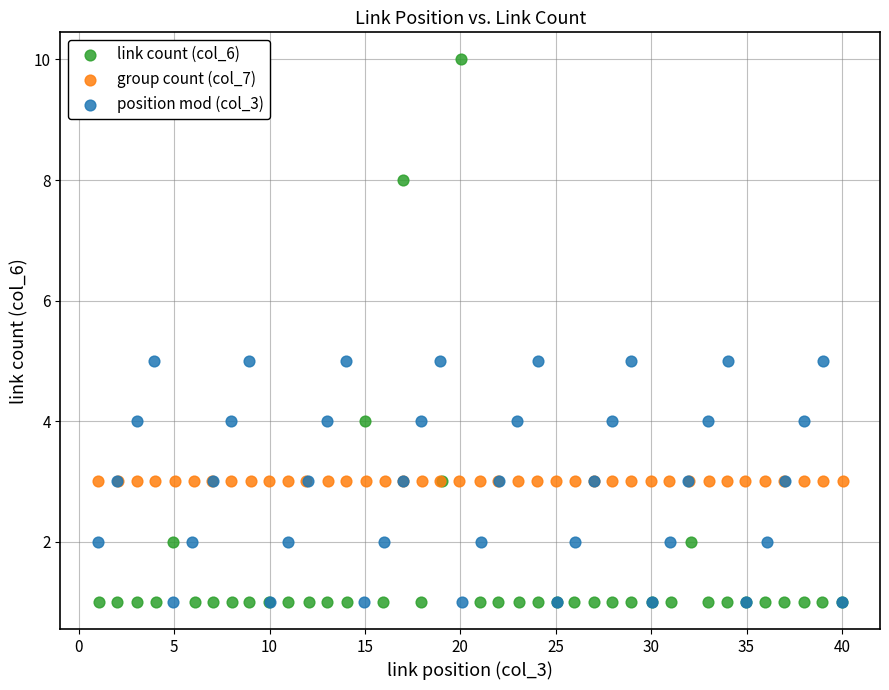

Which series reaches the maximum Y coordinate?

link count (col_6)